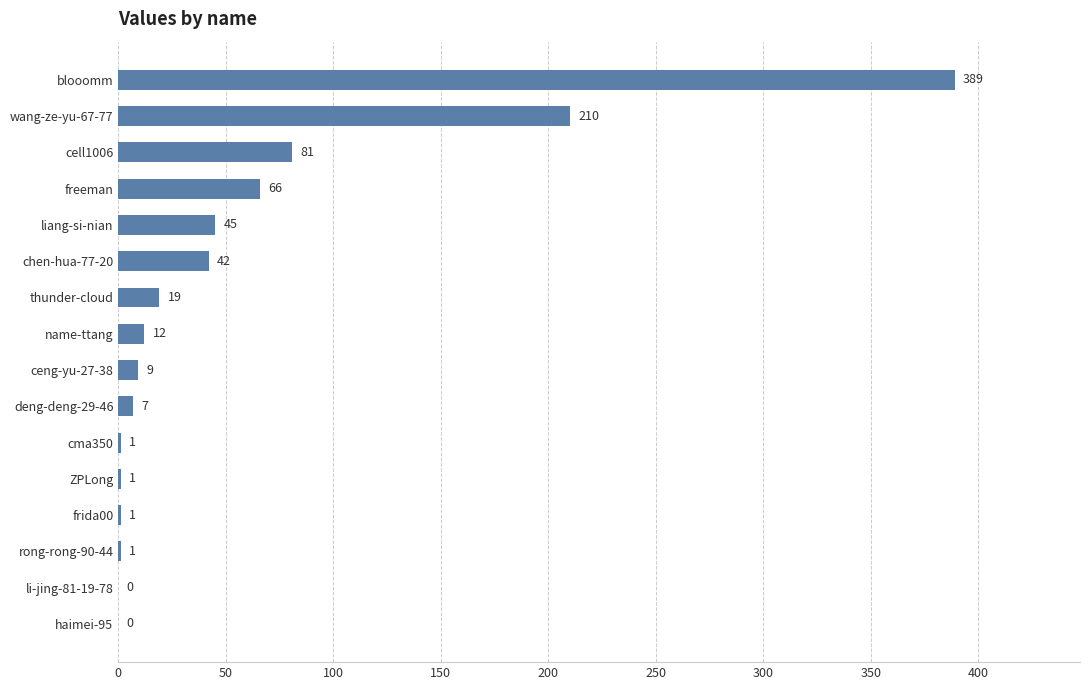

Count the number of data series in this chart.

1